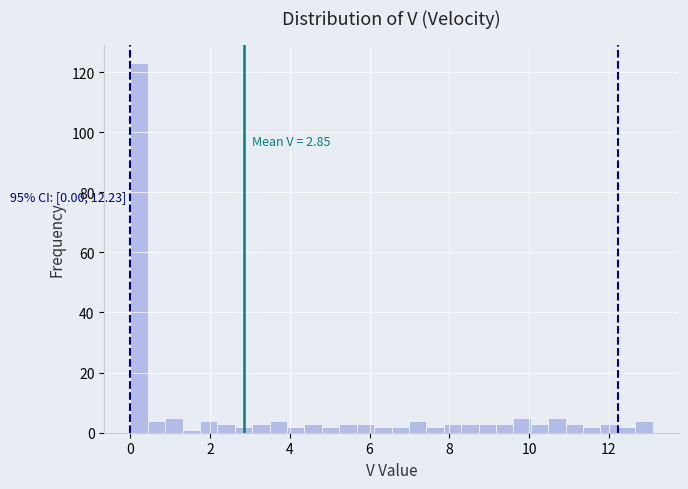

Read against the x-axis, roughly where is the centre of the tallest bar?

0.2